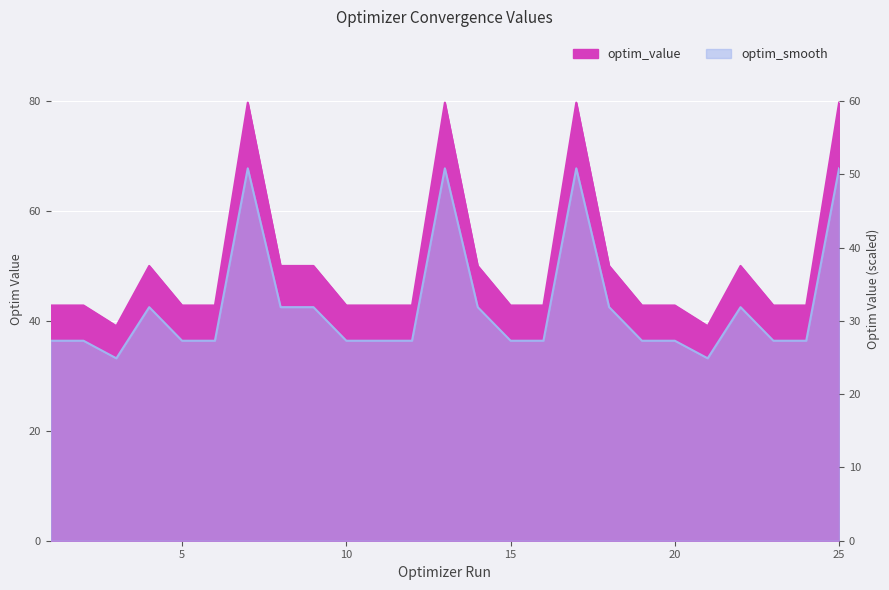

What is the minimum value for optim_value?

39.0